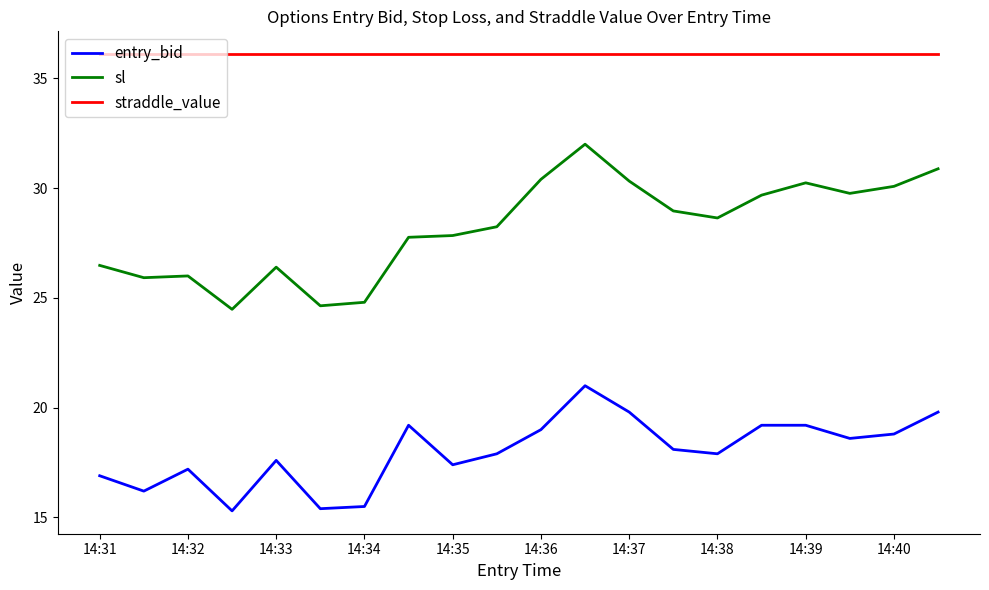

List the series in order of their peak value, lowest first.

entry_bid, sl, straddle_value